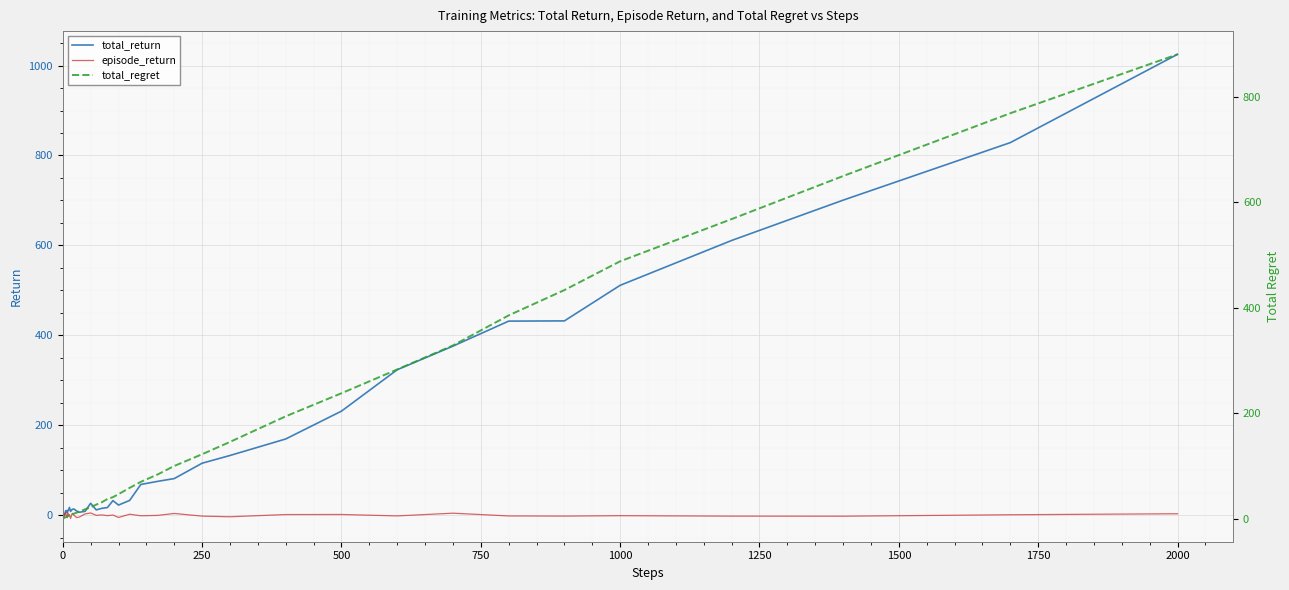

What is the value of the total_regret point at the 22nd from the left?

41.1